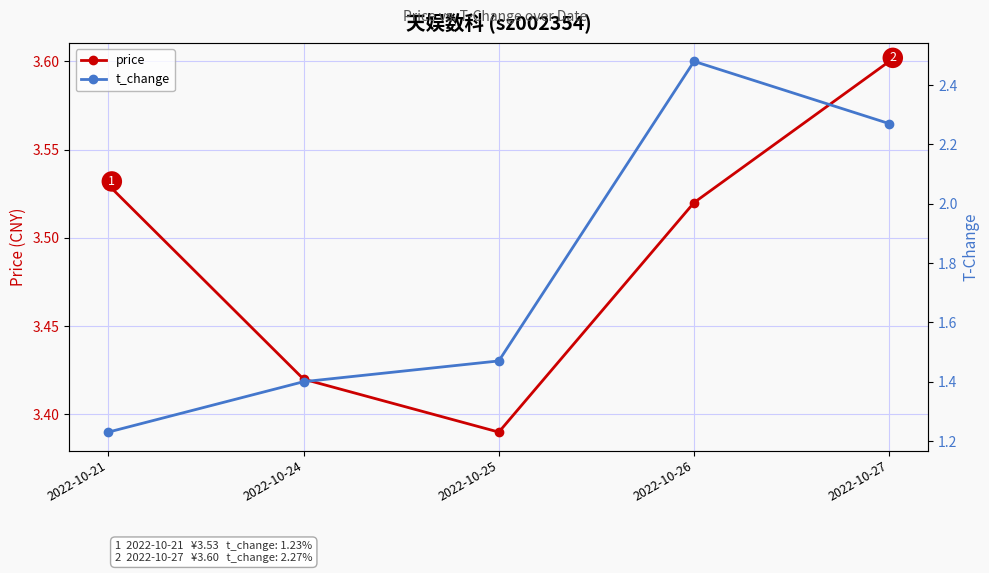

Which category has the lowest value in the price series?

2022-10-25